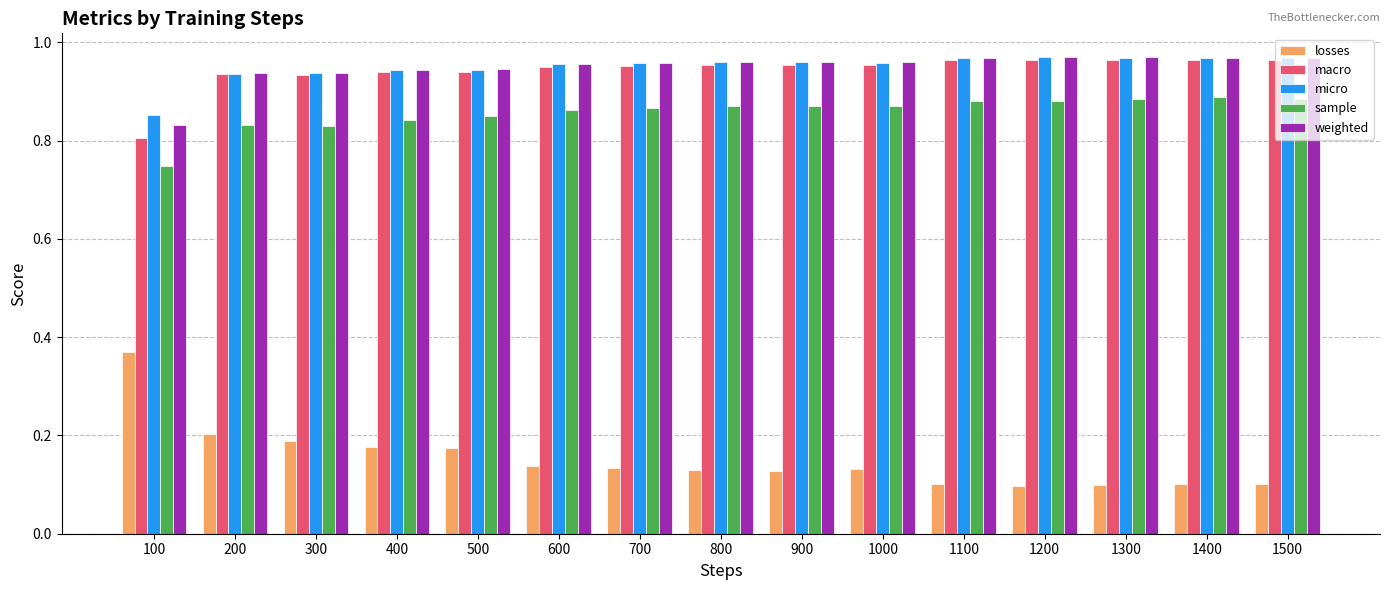

Is it true that micro equals 1.3 at 100?

False